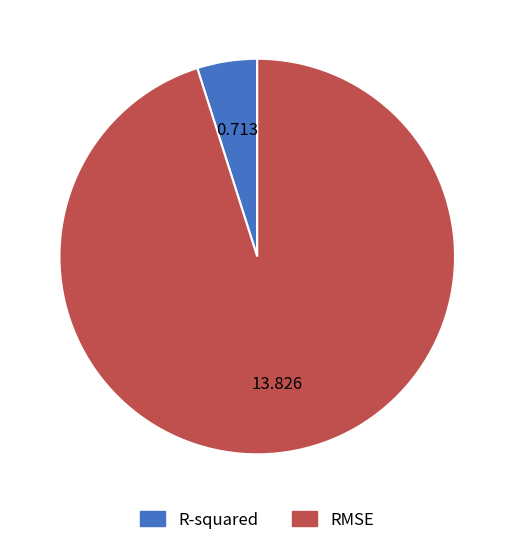

Combined, do RMSE and R-squared account for over 50%?

Yes